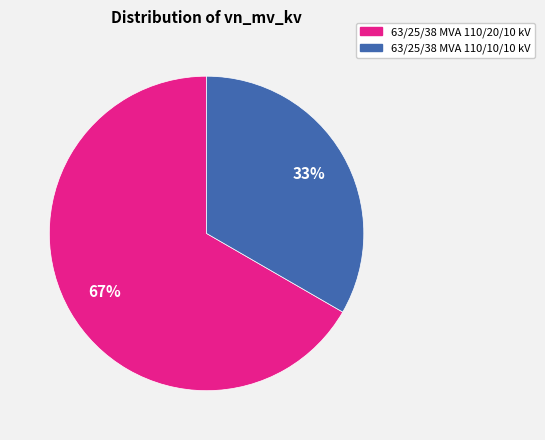

What is the ratio of the value at 63/25/38 MVA 110/20/10 kV to the value at 63/25/38 MVA 110/10/10 kV?

2.0